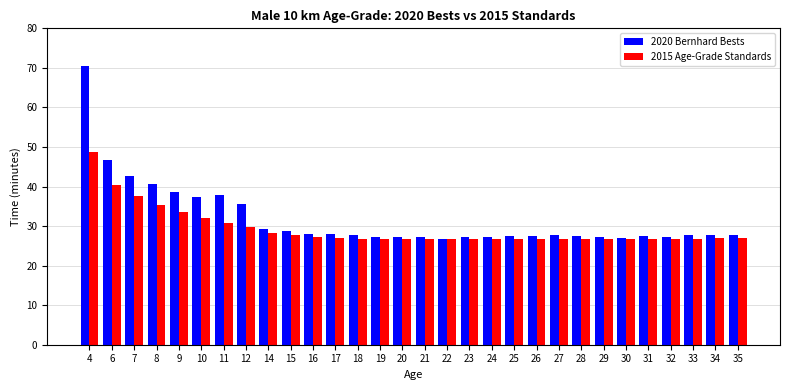

What are all the series names shown in the legend?

2020 Bernhard Bests, 2015 Age-Grade Standards